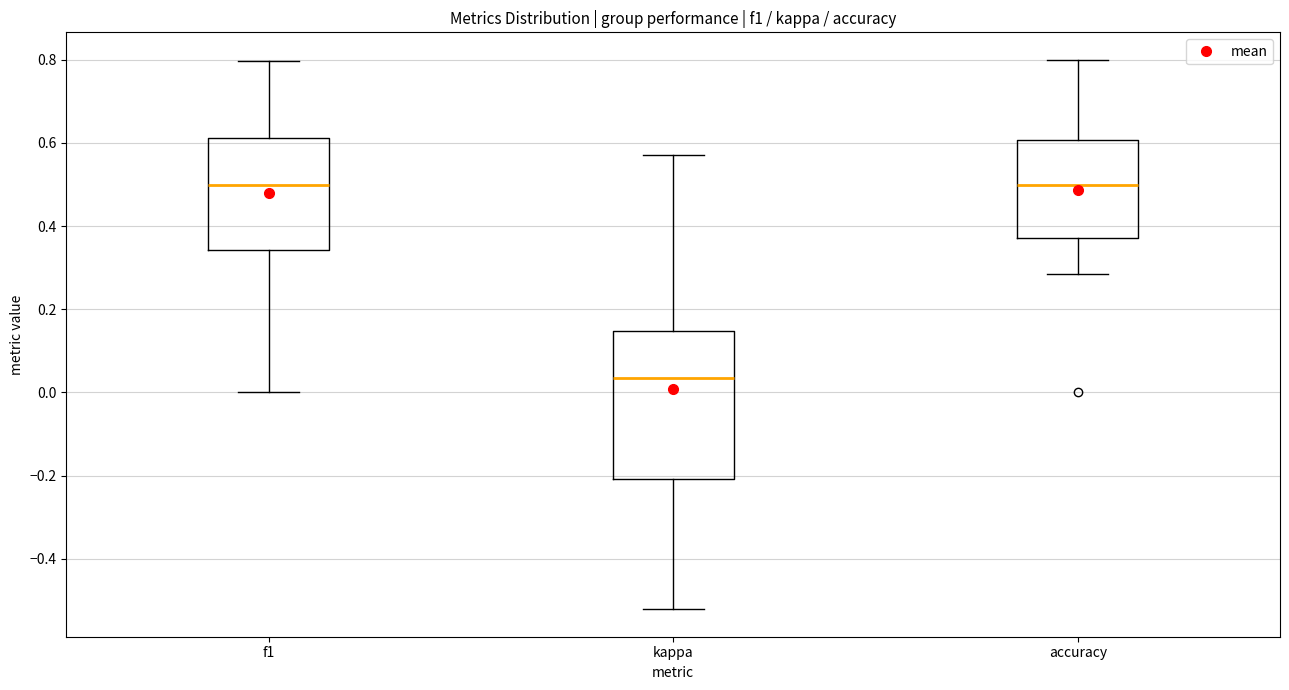

Reading left to right, transcribe this box plot: for each box, give where its median line is, the range the box spans, and where its two whiskers end, as read against the y-axis. The values are not printed on the chart, so give them approximately, as read against the axis.

f1: median 0.50, box 0.34 to 0.62, whiskers 0.00 to 0.80
kappa: median 0.04, box -0.20 to 0.14, whiskers -0.52 to 0.58
accuracy: median 0.50, box 0.38 to 0.60, whiskers 0.28 to 0.80